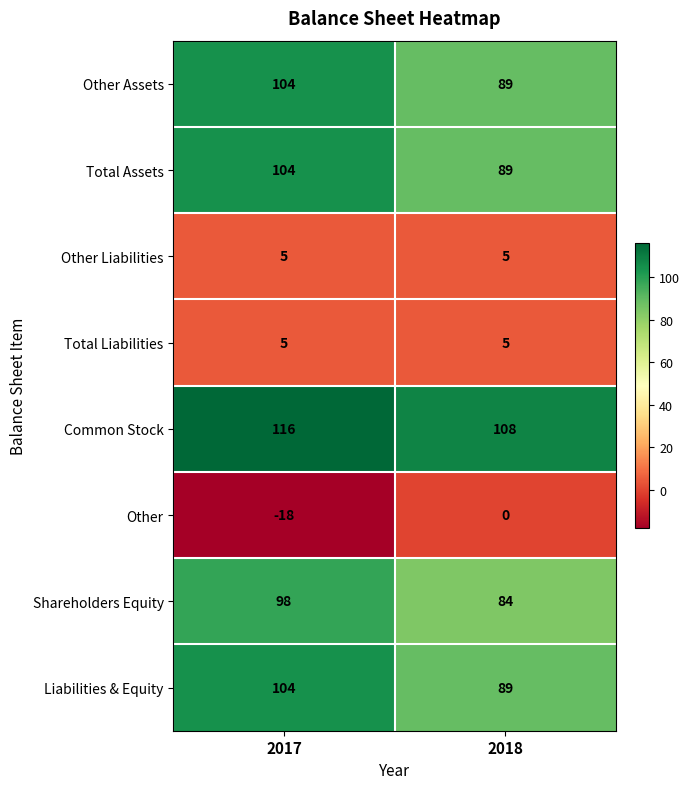

Reading right to left, transcribe all the data shown in this chart.

Other Assets: 2018=89	2017=104
Total Assets: 2018=89	2017=104
Other Liabilities: 2018=5	2017=5
Total Liabilities: 2018=5	2017=5
Common Stock: 2018=108	2017=116
Other: 2018=0	2017=-18
Shareholders Equity: 2018=84	2017=98
Liabilities & Equity: 2018=89	2017=104